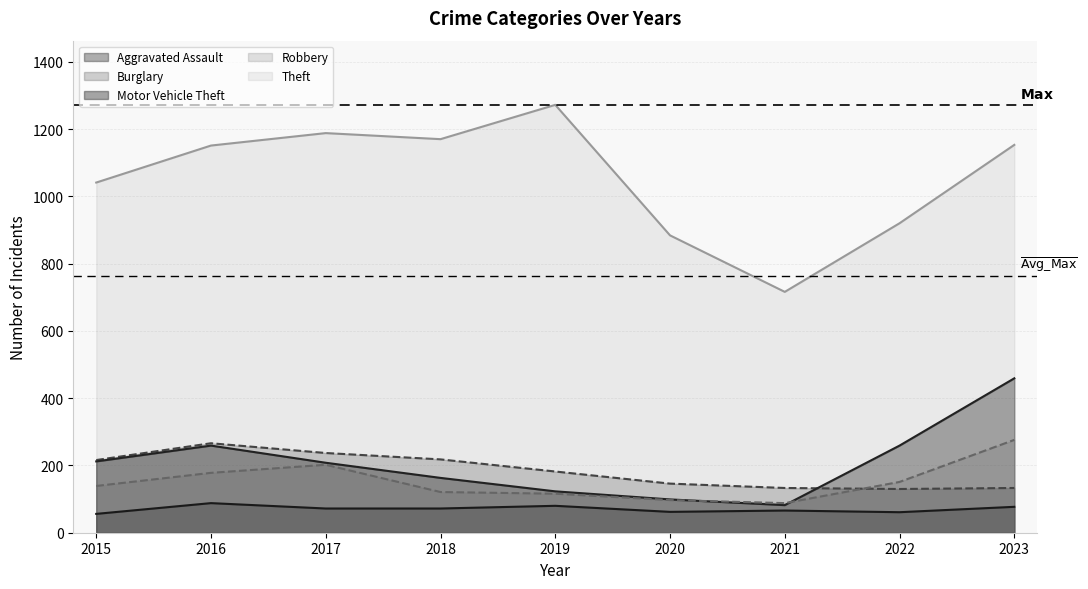

List the labels in order of Aggravated Assault value, largest first.

2016, 2019, 2023, 2017, 2018, 2021, 2020, 2022, 2015